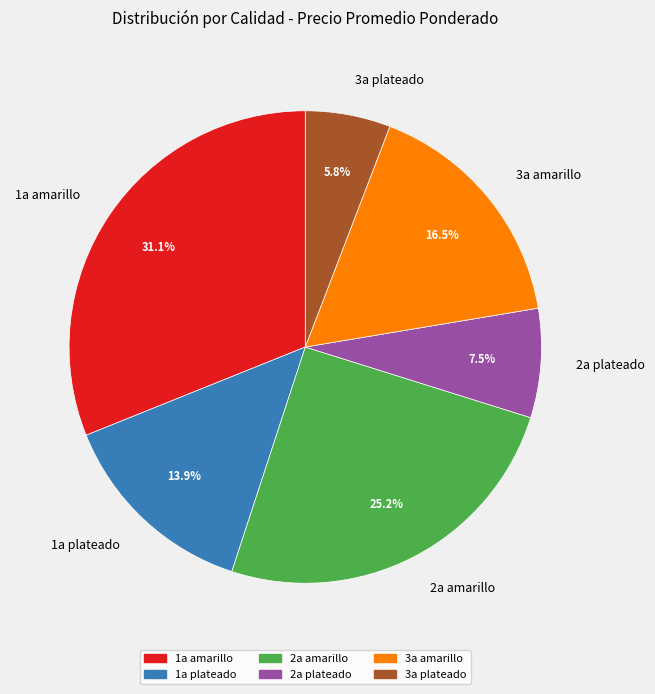

What percentage is the 1a amarillo slice, to the nearest percent?

31%